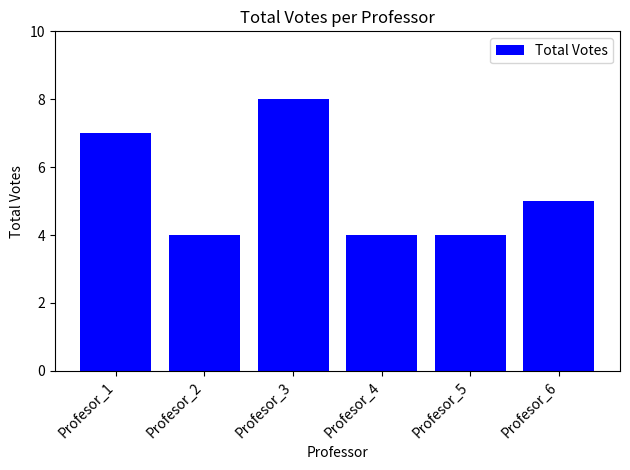

Reading right to left, list all the values displayed in this chart.

Profesor_6=5	Profesor_5=4	Profesor_4=4	Profesor_3=8	Profesor_2=4	Profesor_1=7